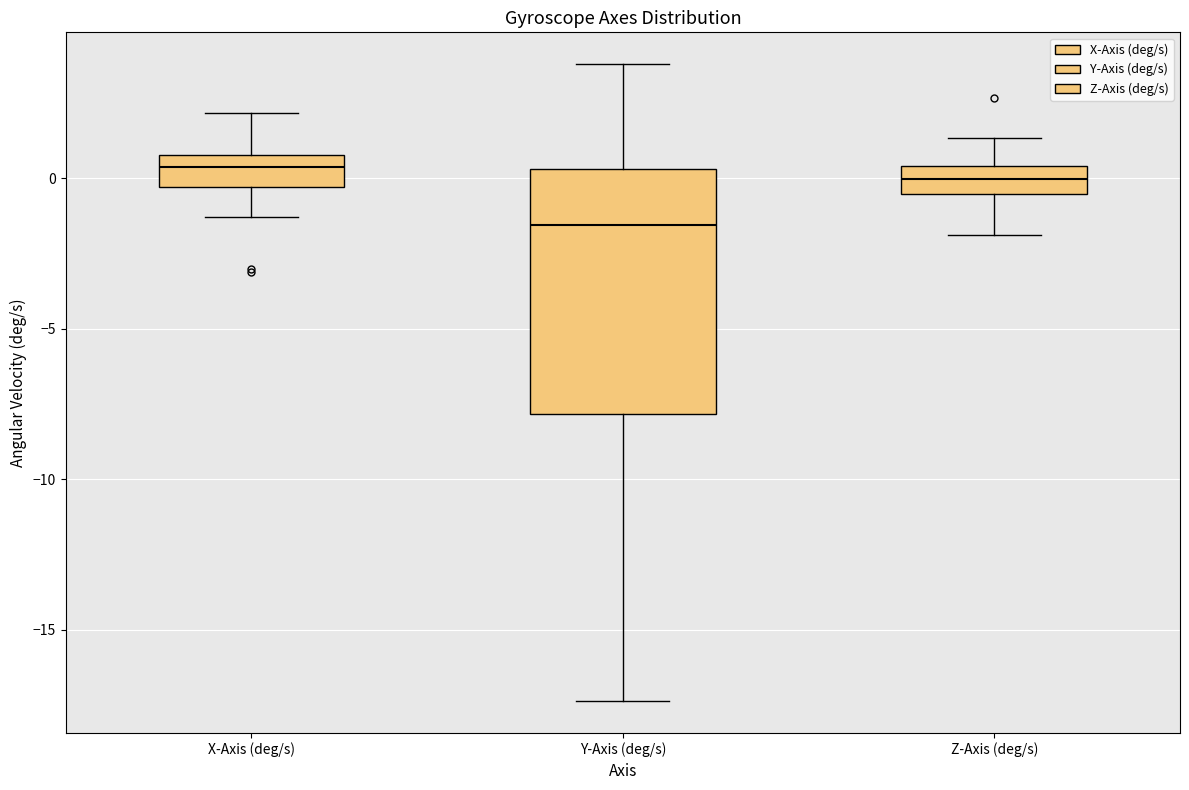

Comparing the boxes themselves (not the whiskers), which one is the tallest?

Y-Axis (deg/s)